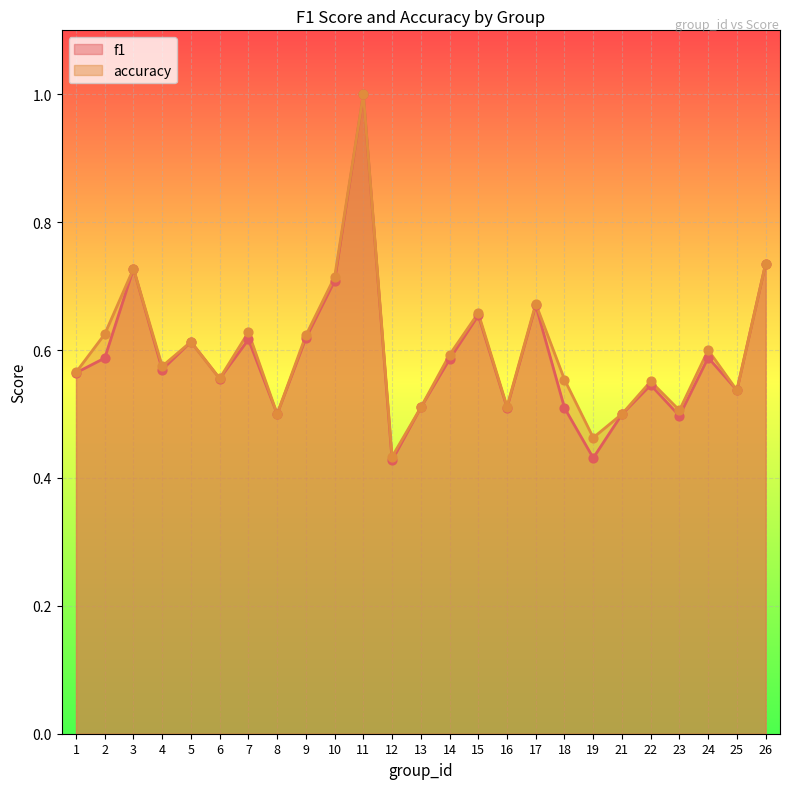

What is the total value across all series at 19?

0.9